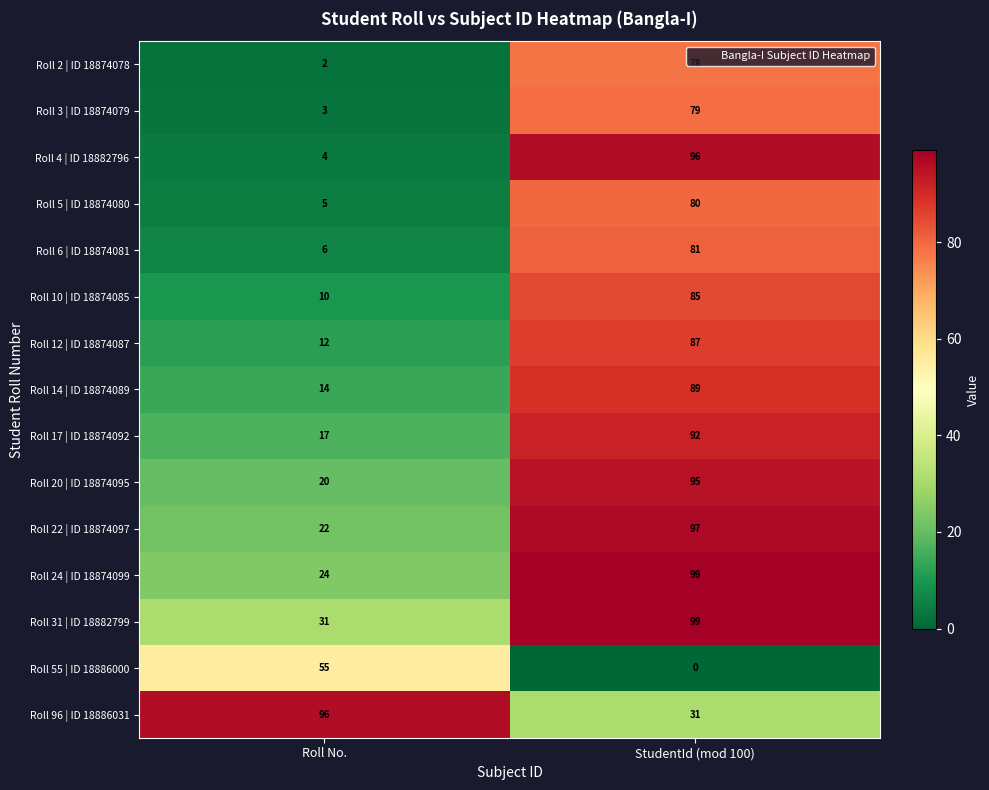

List the labels in order of Roll 22 | ID 18874097 value, smallest first.

Roll No., StudentId (mod 100)